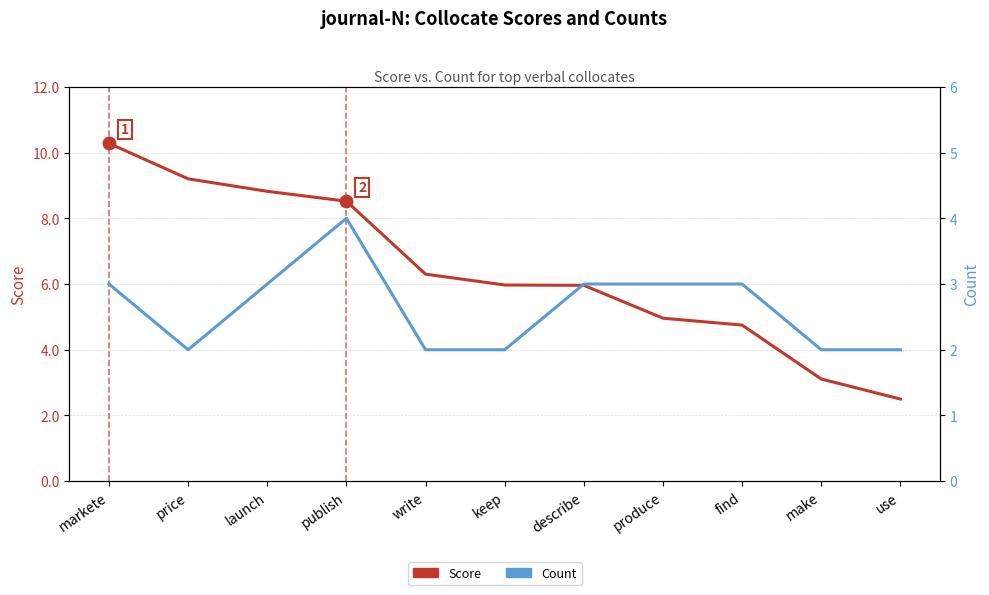

Which category has the lowest value in the Score series?

use